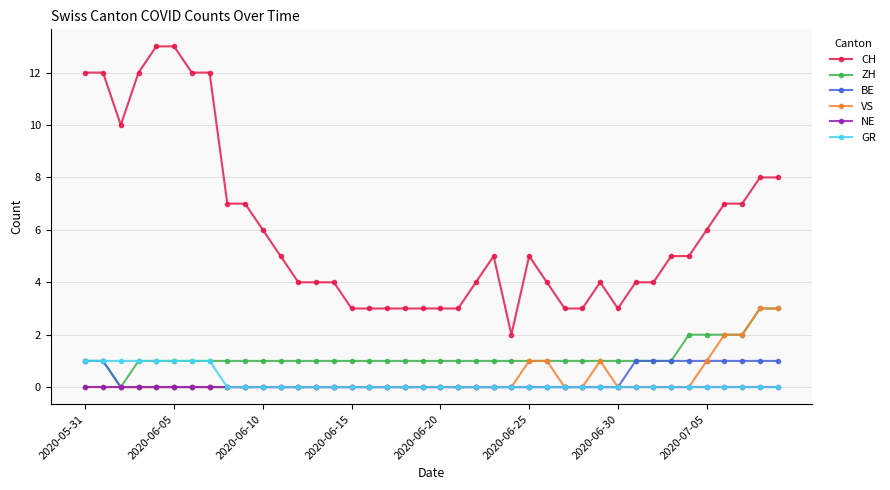

What are all the series names shown in the legend?

CH, ZH, BE, VS, NE, GR